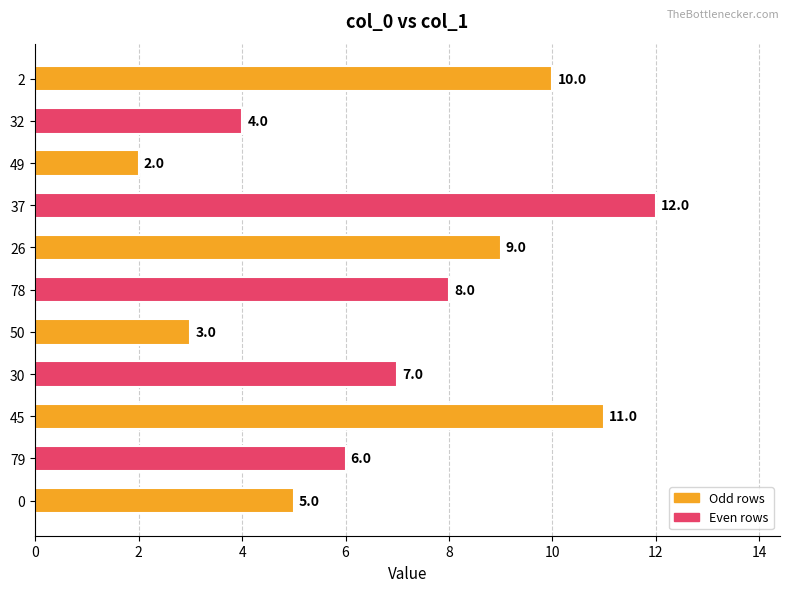

Read the value at 26.

9